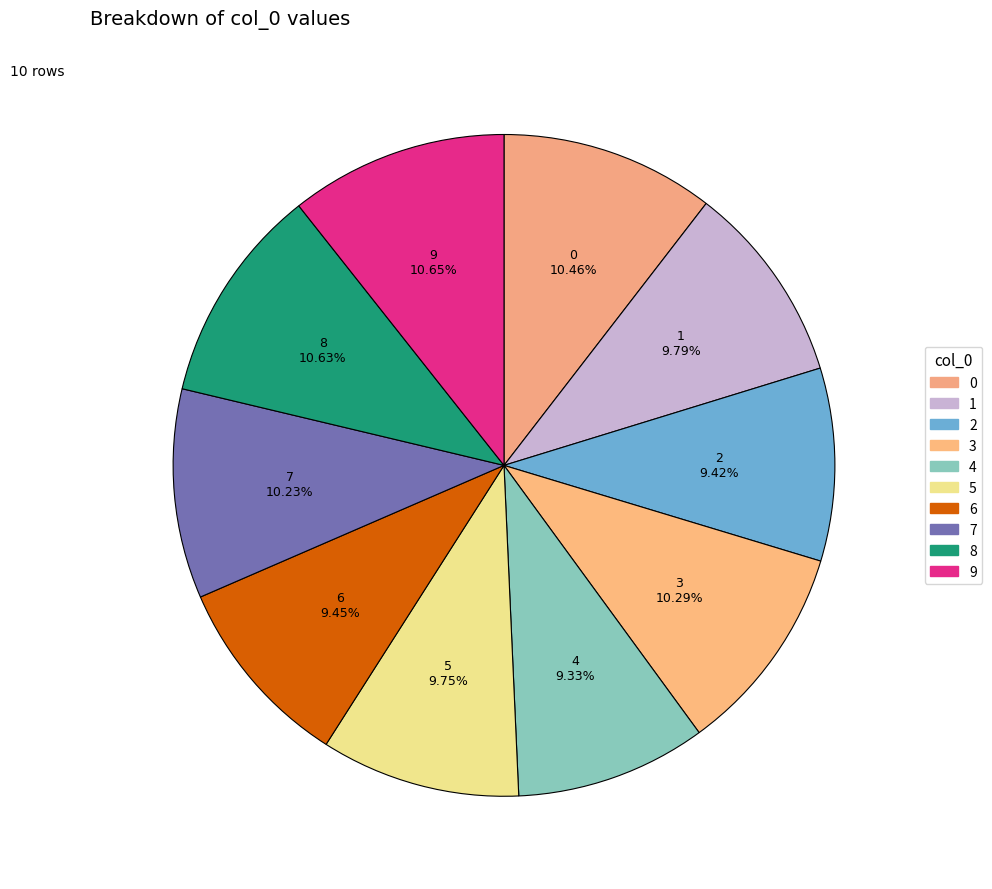

To the nearest percent, what is the difference between the largest and smallest slice percentages?

1%